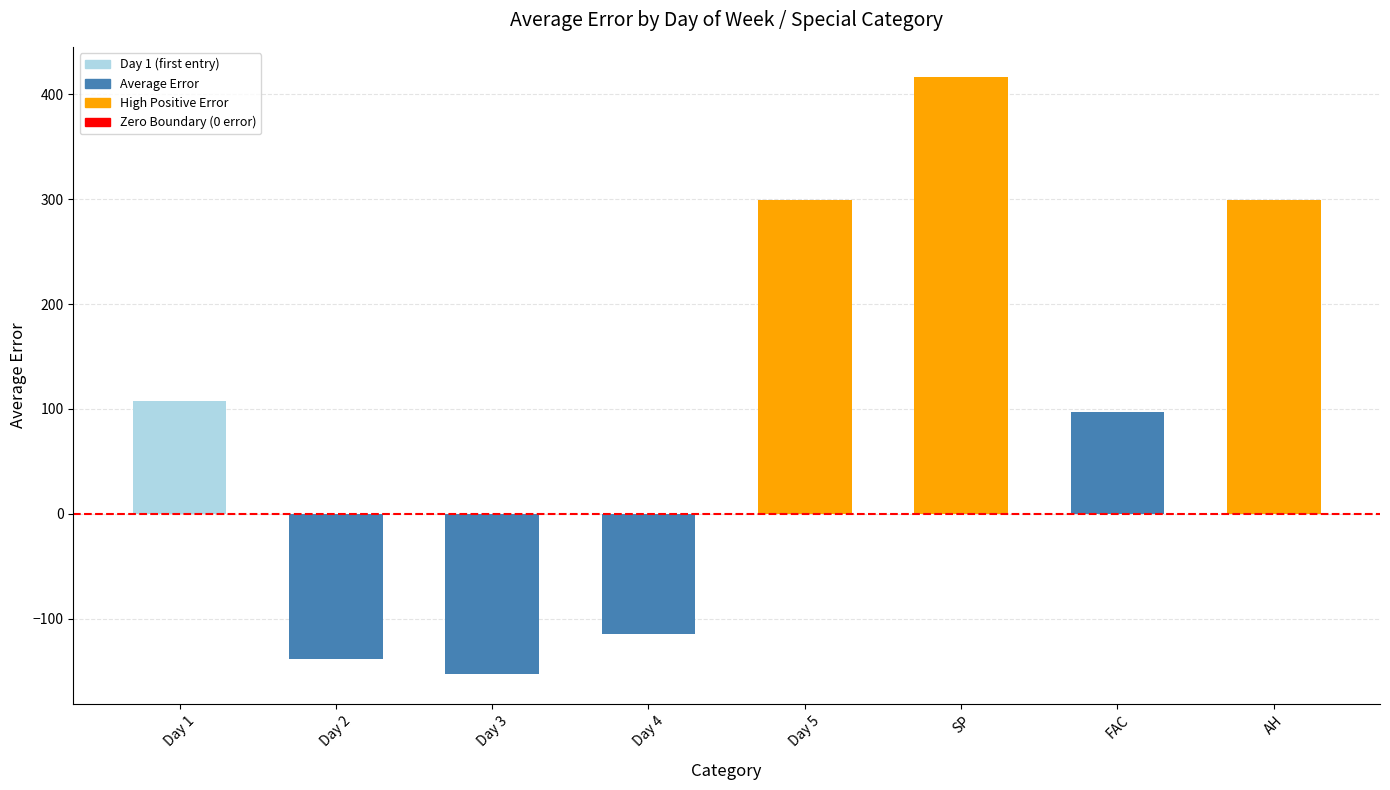

How many bars are there in total?

8